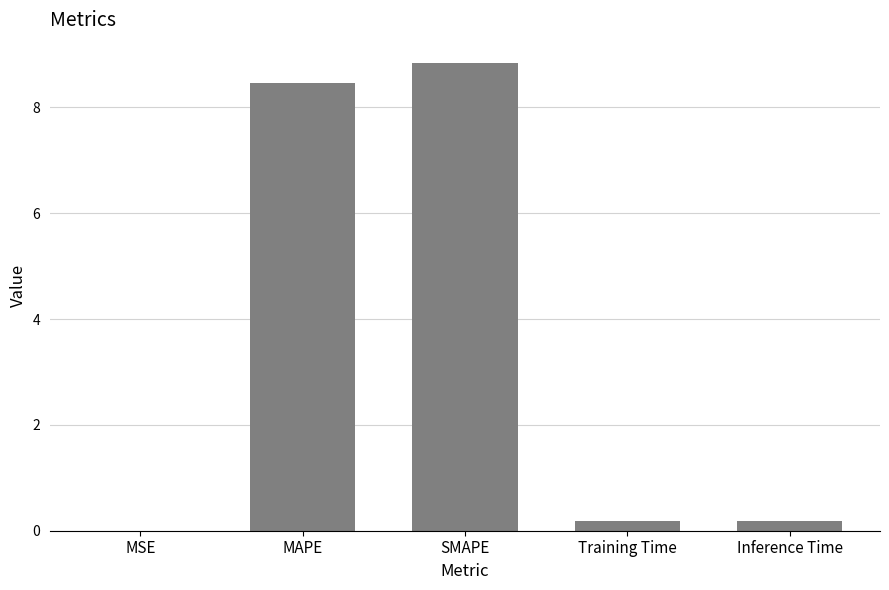

Which has a higher value, SMAPE or MAPE?

SMAPE